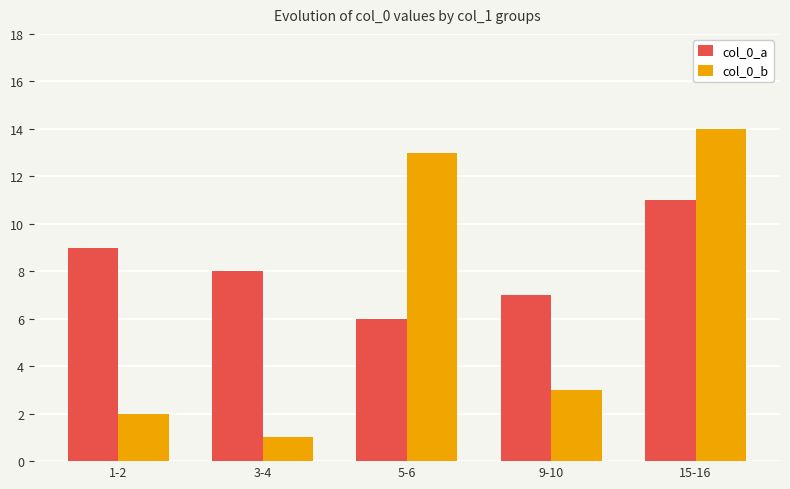

What is the difference between the col_0_a values at 3-4 and 9-10?

1